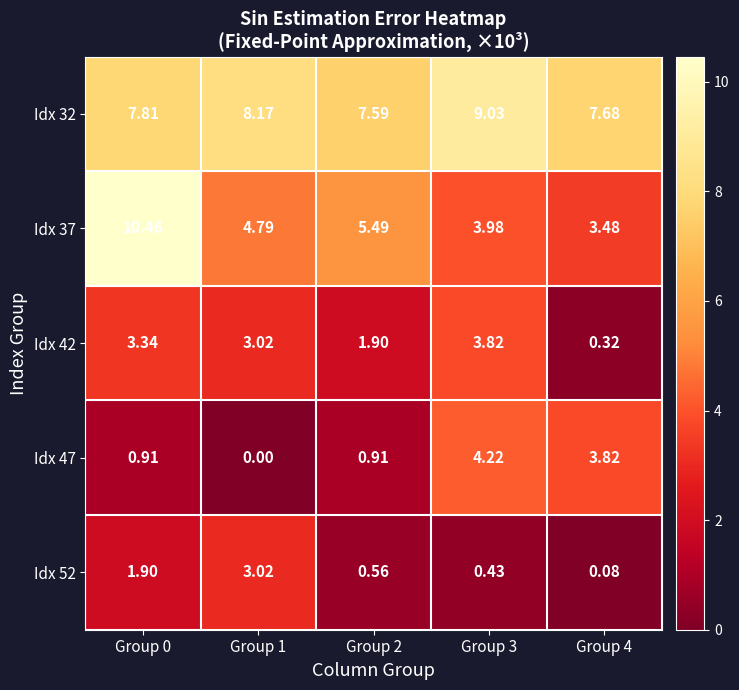

Is the value of Idx 37 at Group 0 greater than the value of Idx 42 at Group 2?

Yes